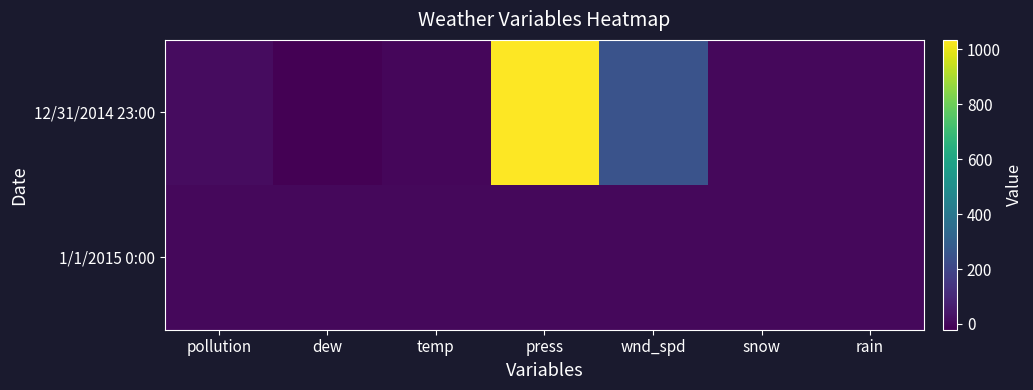

At which category is the sum across all series the highest?

press